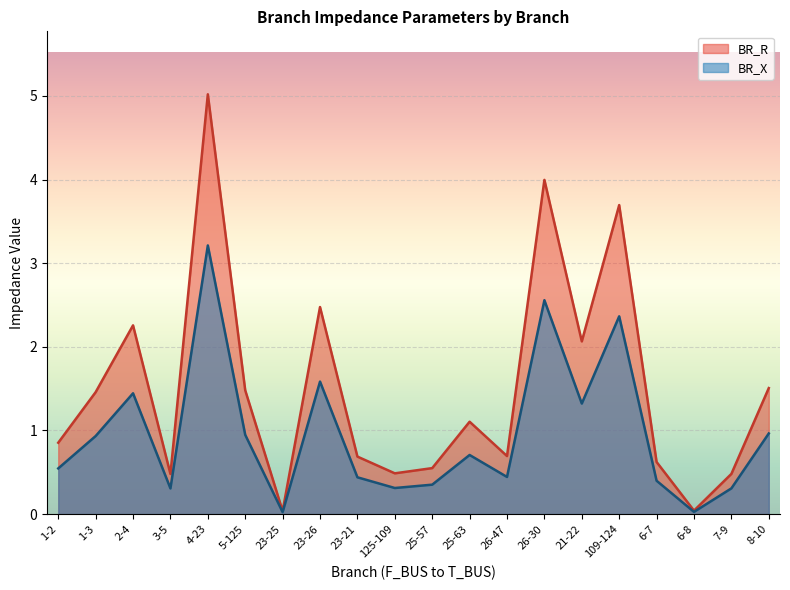

Which series has the largest range (max minus min)?

BR_R